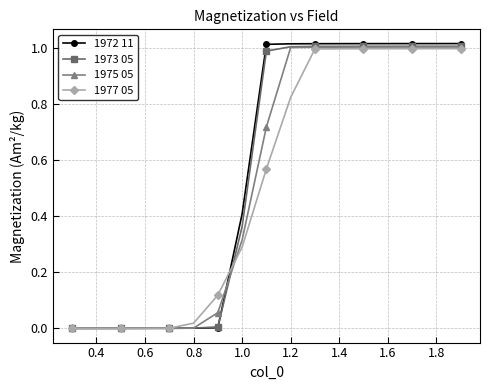

How many values in the 1972 11 series are below 1?

8